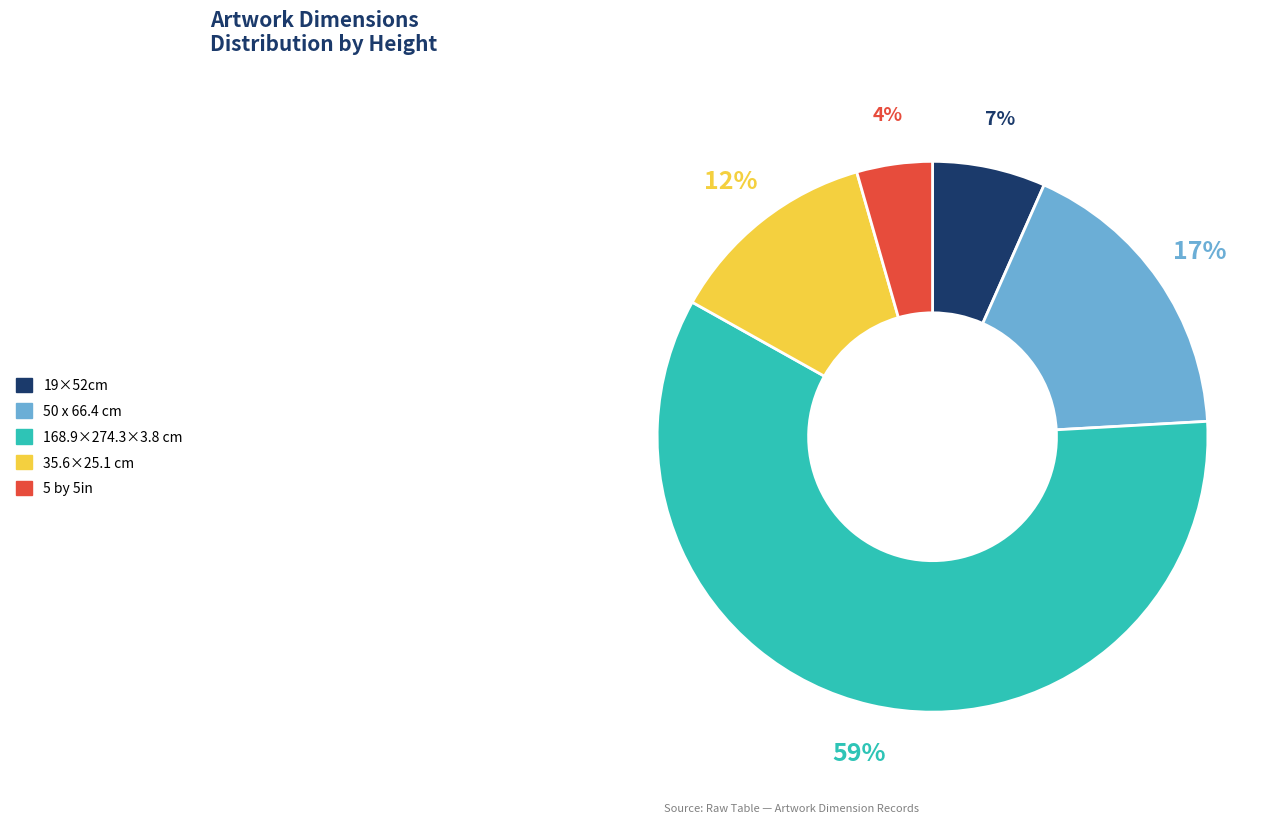

Which category has the biggest portion of the pie?

168.9×274.3×3.8 cm